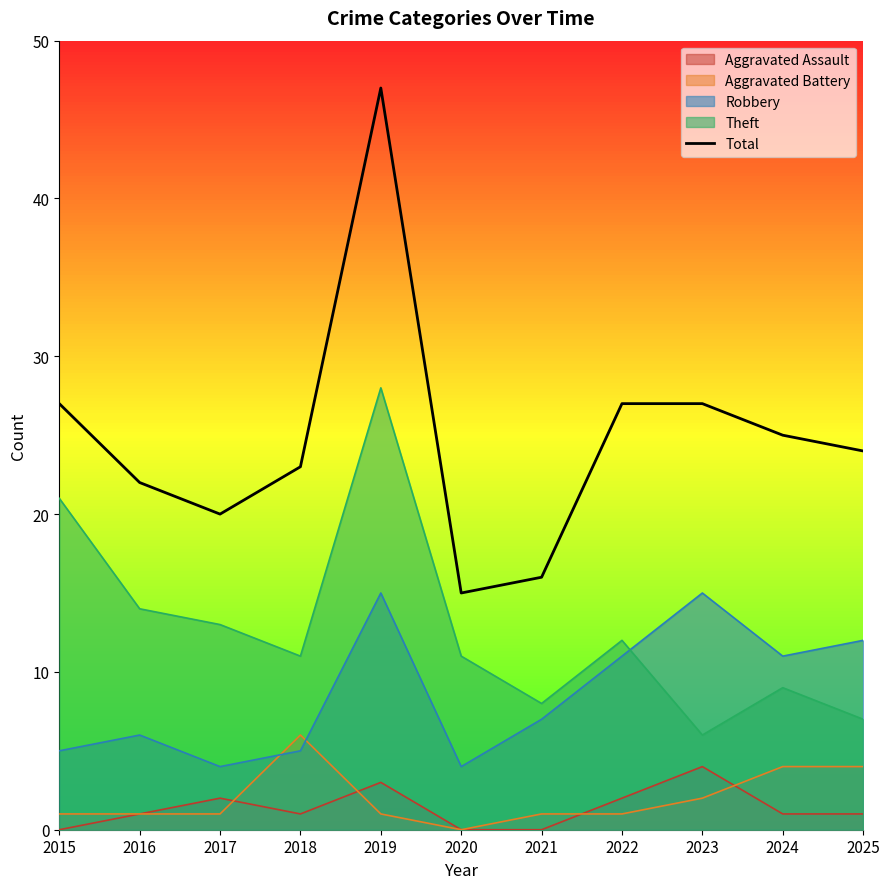

What is the value of the 7th point from the left?

16